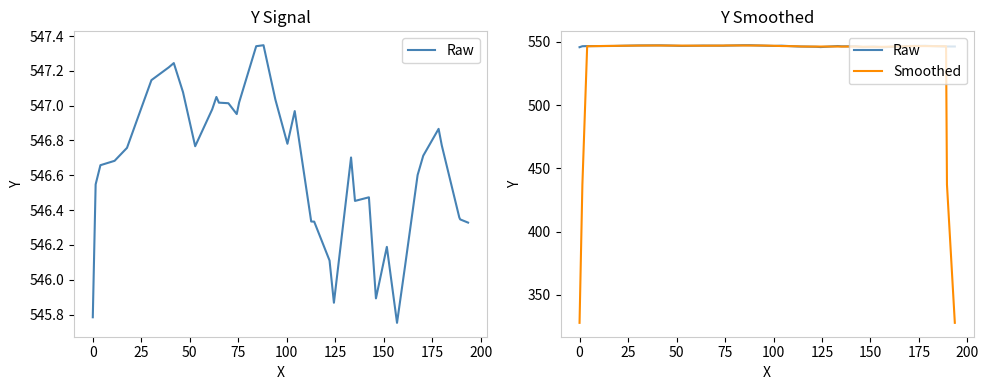

What is the minimum value shown in the chart?

327.8